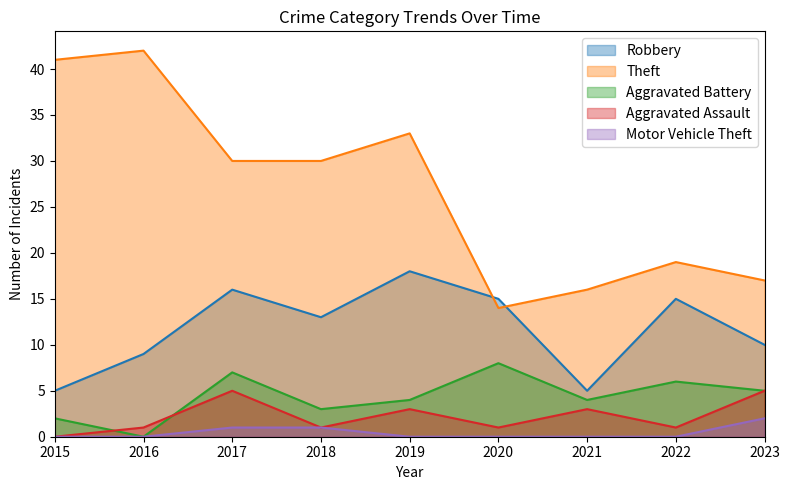

True or false: Aggravated Battery and Robbery intersect in this chart.

False